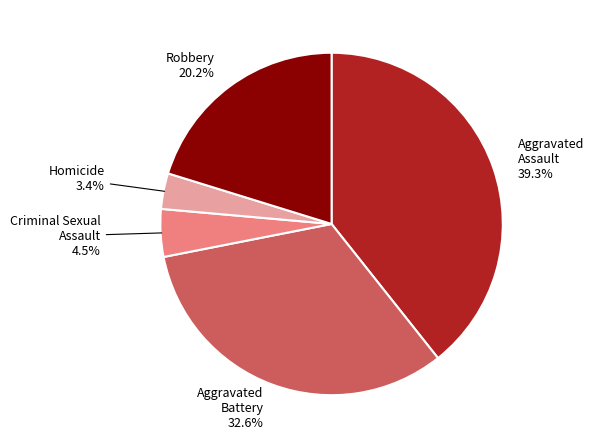

Between Criminal Sexual Assault and Aggravated Battery, which is larger?

Aggravated Battery